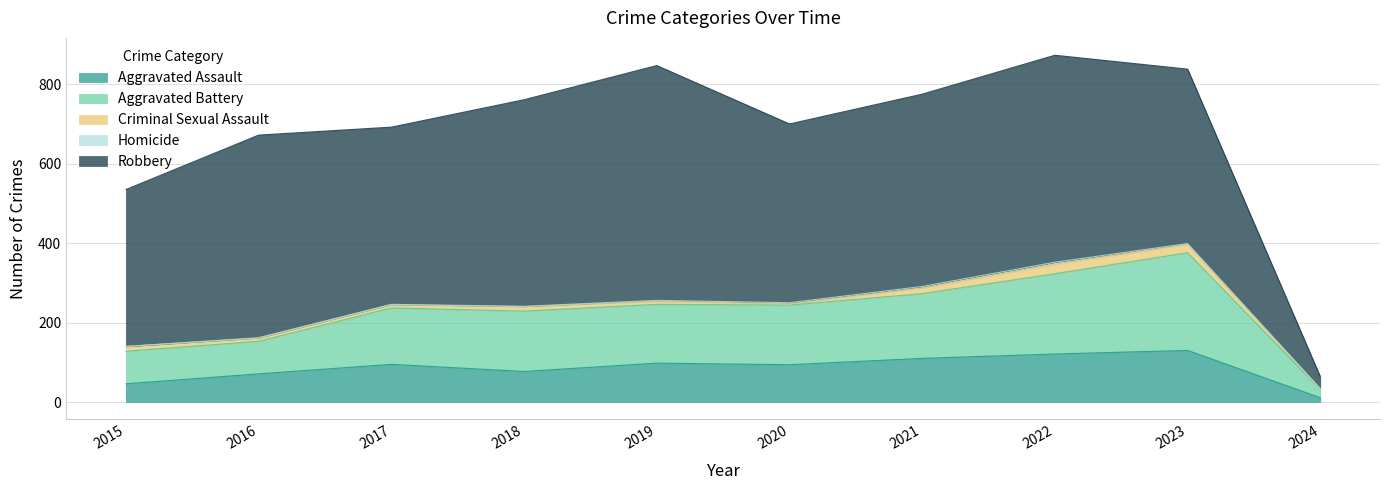

Reading right to left, extract all data points from this chart.

Aggravated Assault: 11	130	121	110	94	98	77	95	71	46
Aggravated Battery: 21	246	202	163	150	148	152	142	82	82
Criminal Sexual Assault: 1	21	24	14	3	8	11	8	8	12
Homicide: 1	2	5	4	3	2	1	1	1	0
Robbery: 30	439	521	484	450	591	520	446	510	395